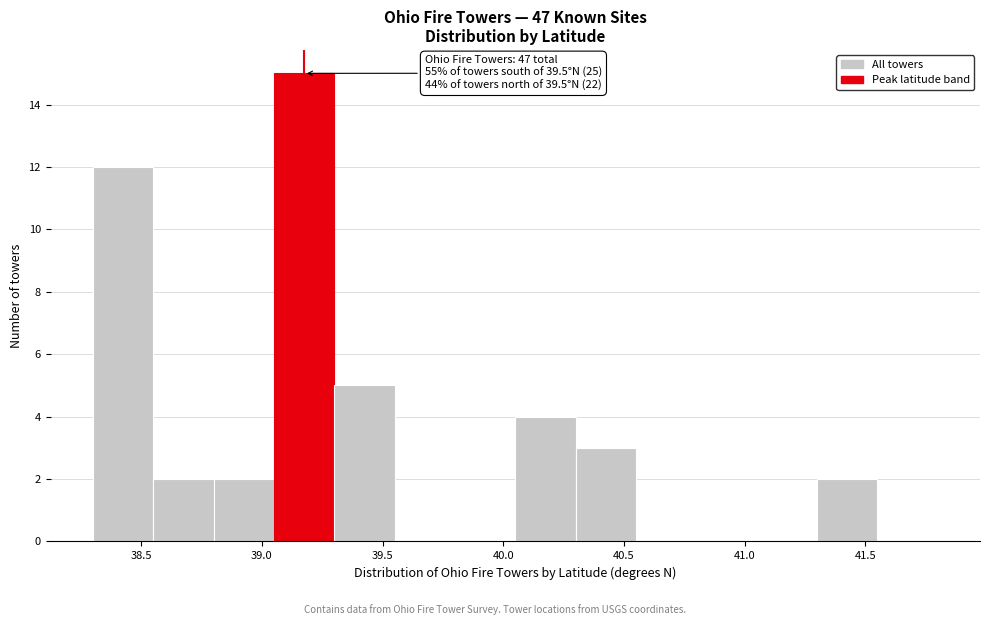

Over which range of the x-axis is the bar tallest?

39.05 to 39.30